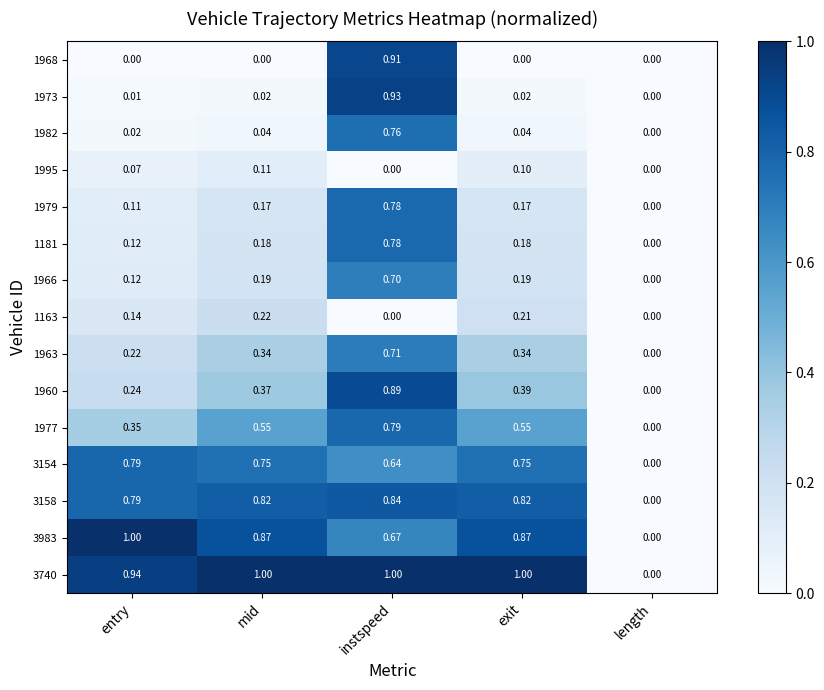

Which series has the largest total across all categories?

3740